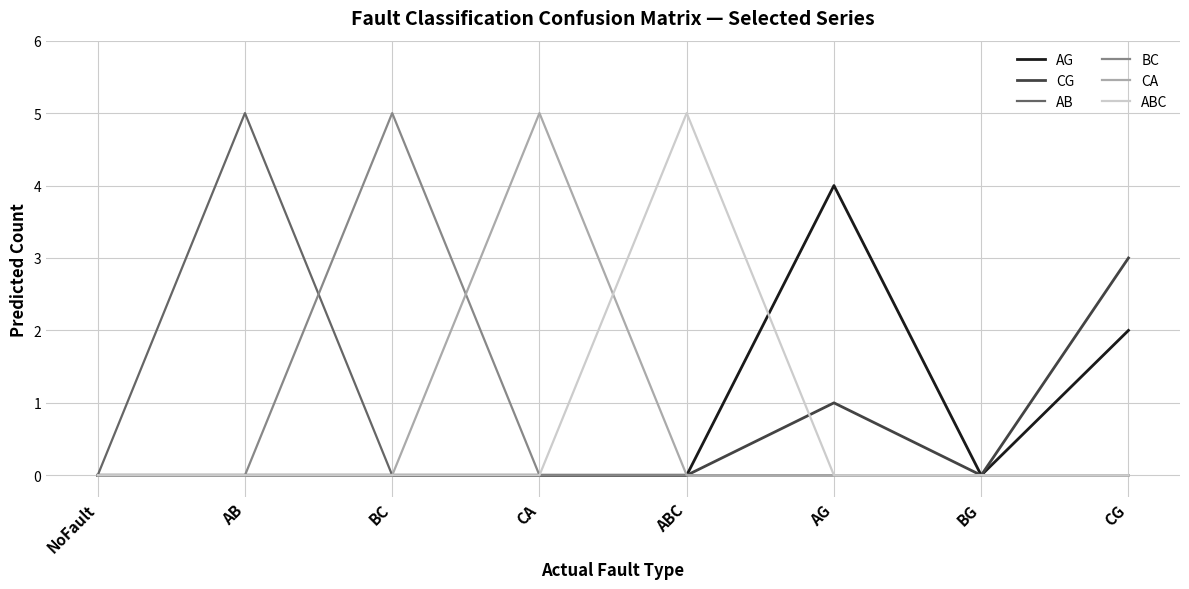

What position from the right is ABC?

4